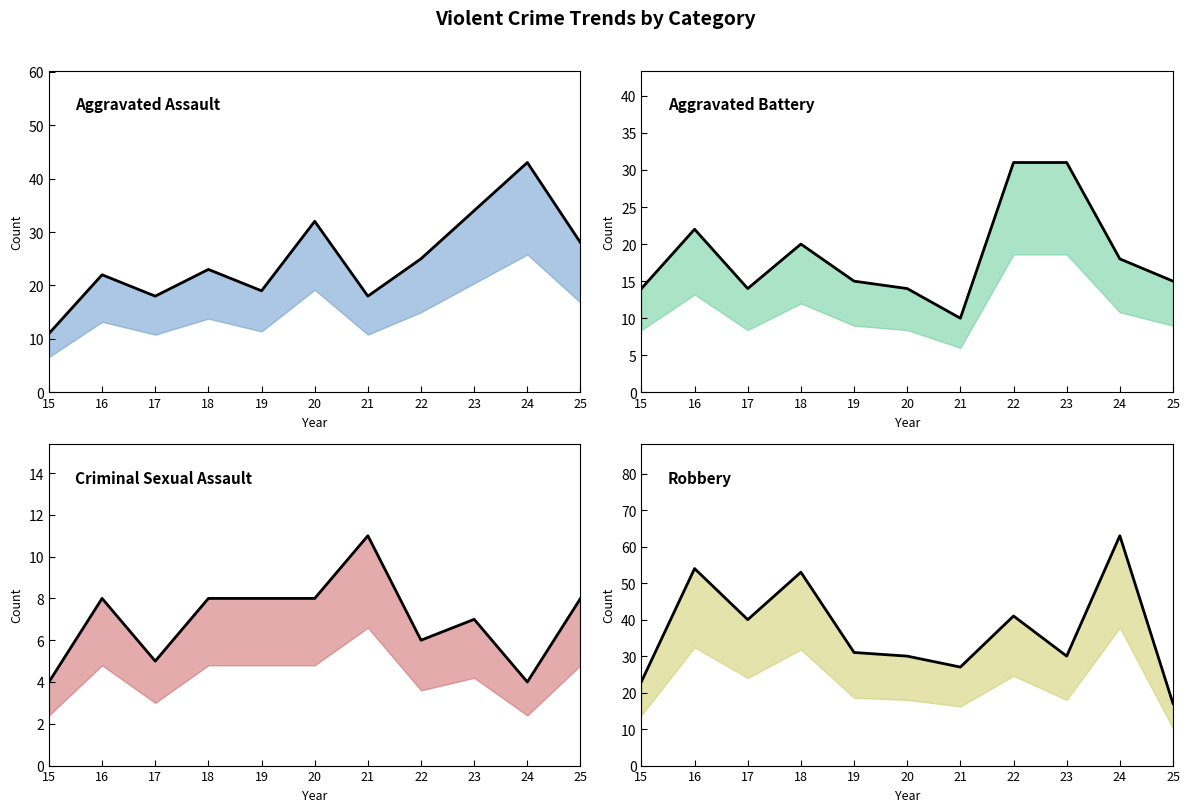

What is the difference between the maximum and minimum values in the Robbery (actual) series?

46